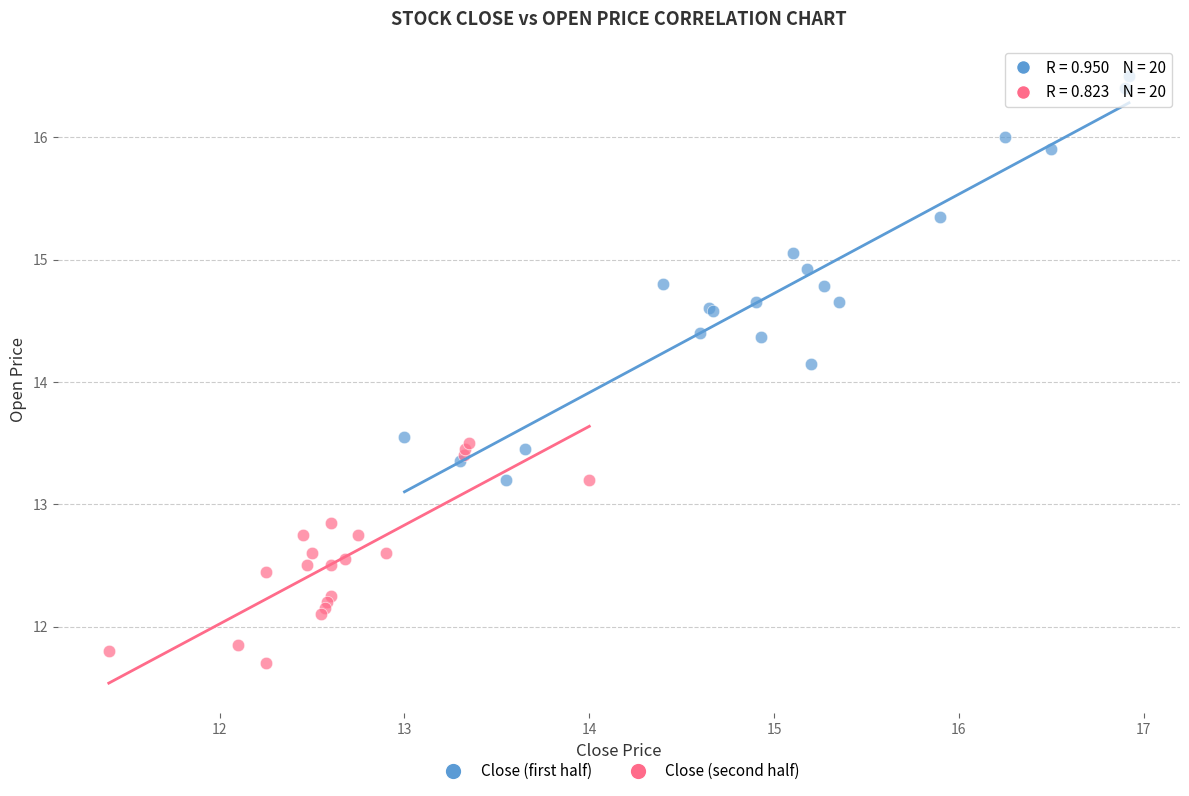

Which series contains the highest Y value?

Close (first half)